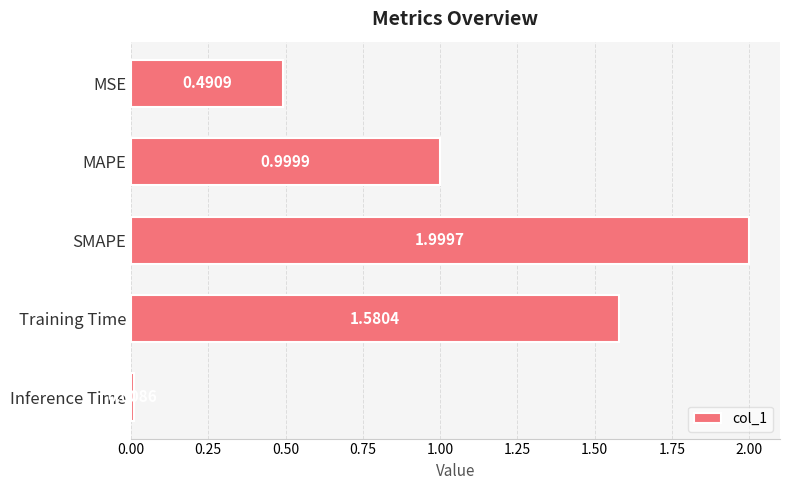

What is the average value?

1.0